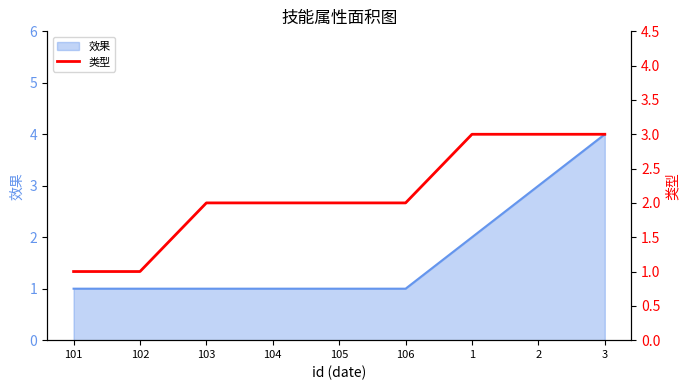

What is the label of the 5th point from the right?

105